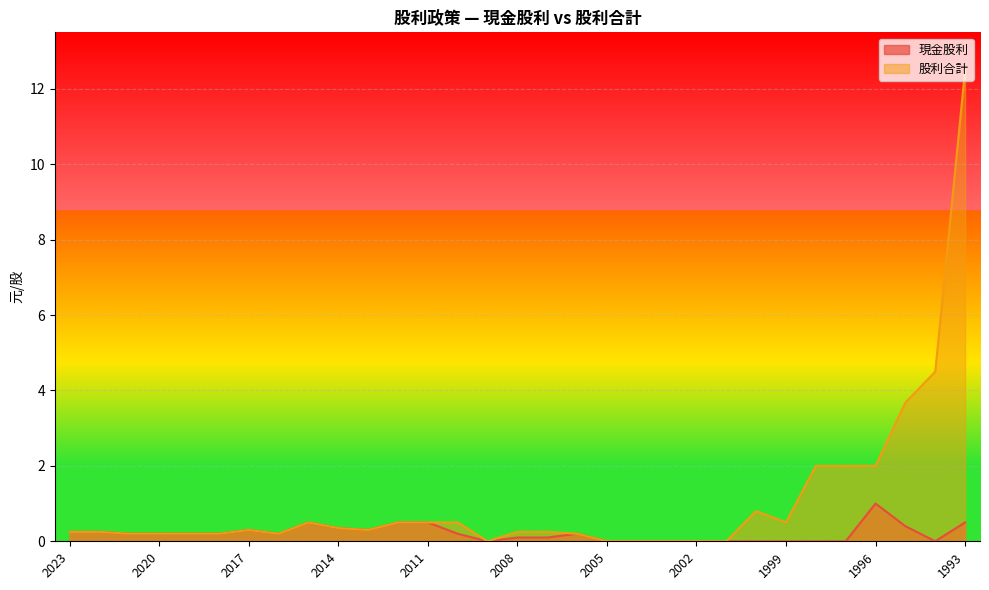

True or false: 現金股利 and 股利合計 cross at least once.

False